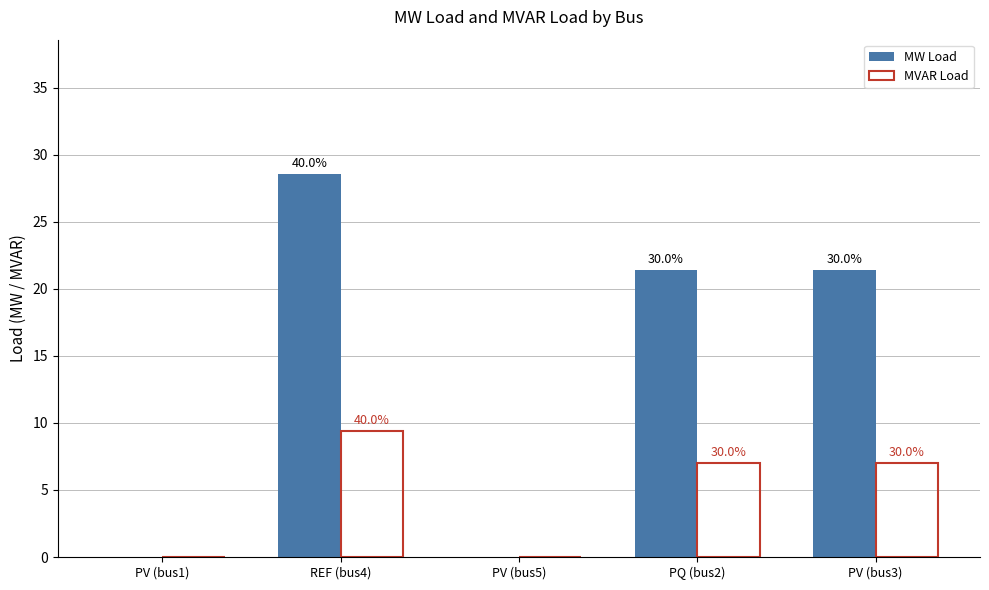

What are all the series names shown in the legend?

MW Load, MVAR Load